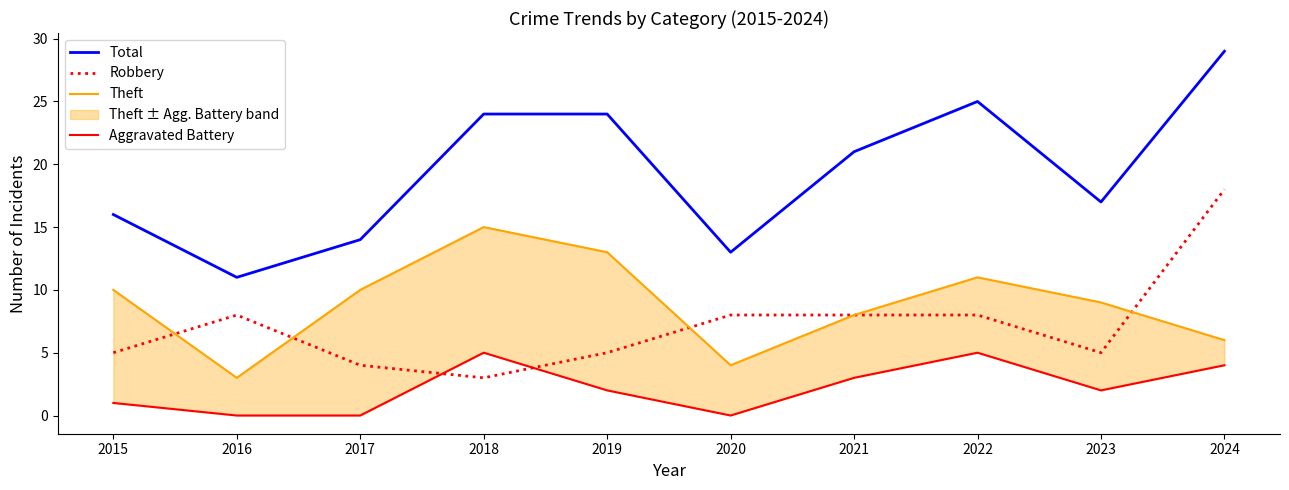

Is it true that Theft equals 8 at 2021?

True